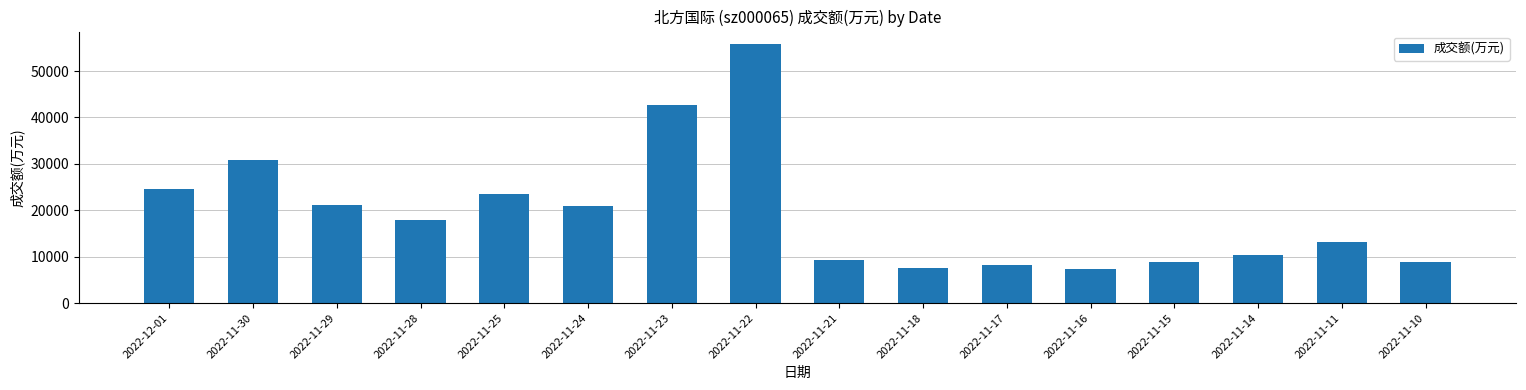

What is the minimum value shown in the chart?

7320